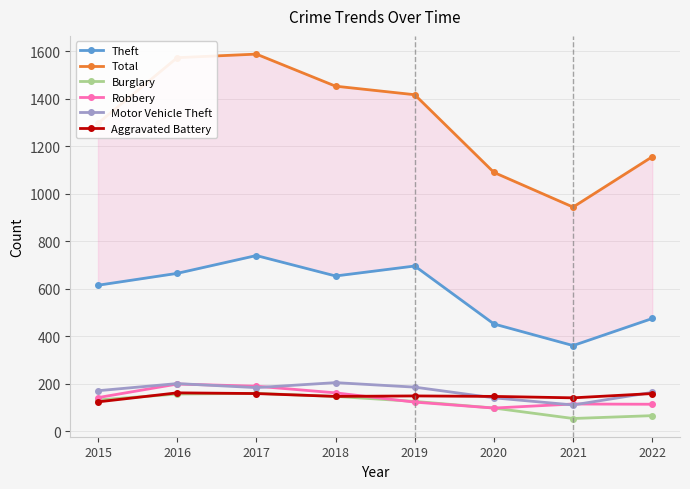

How many data points does each series have?

8